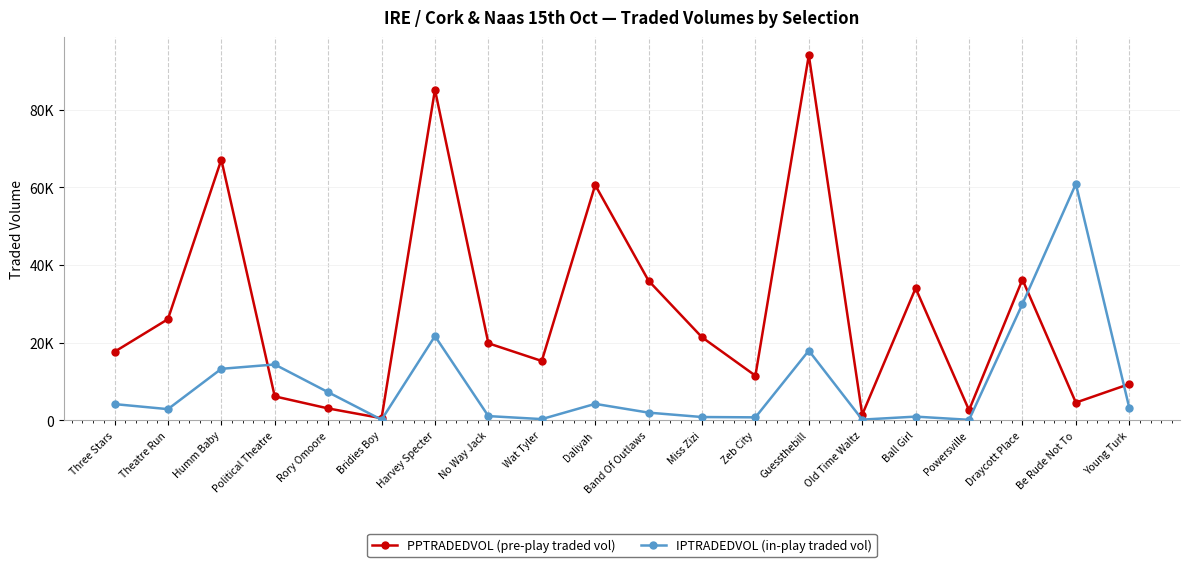

What are all the series names shown in the legend?

PPTRADEDVOL (pre-play traded vol), IPTRADEDVOL (in-play traded vol)